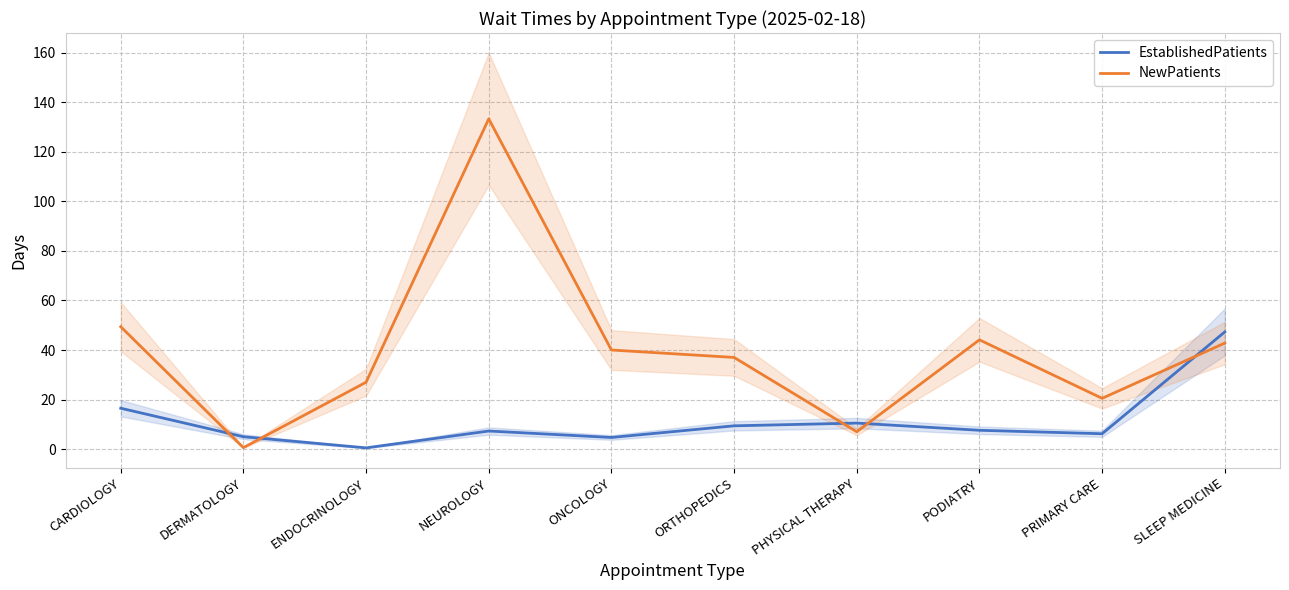

True or false: EstablishedPatients and NewPatients intersect in this chart.

True